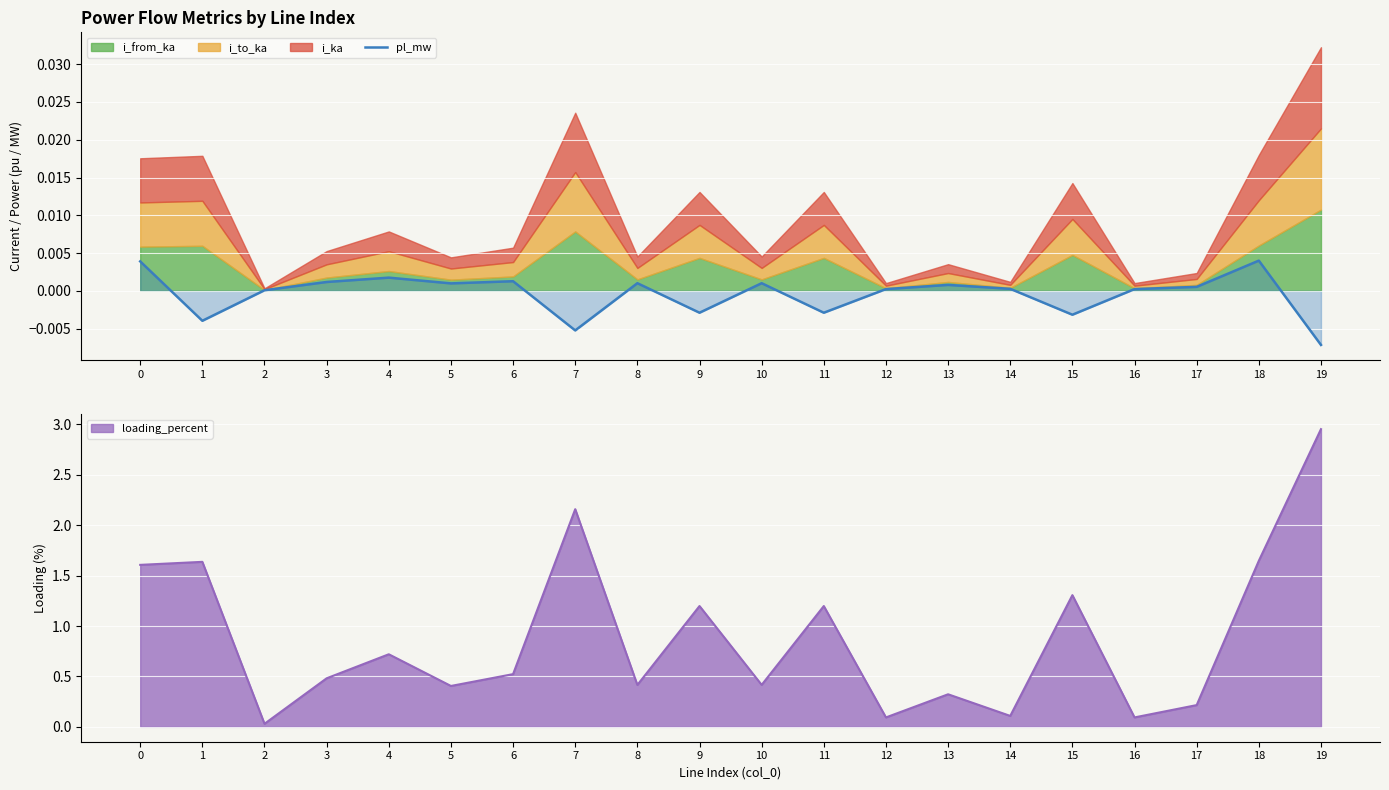

True or false: the data shows -0.0 at 9.

True